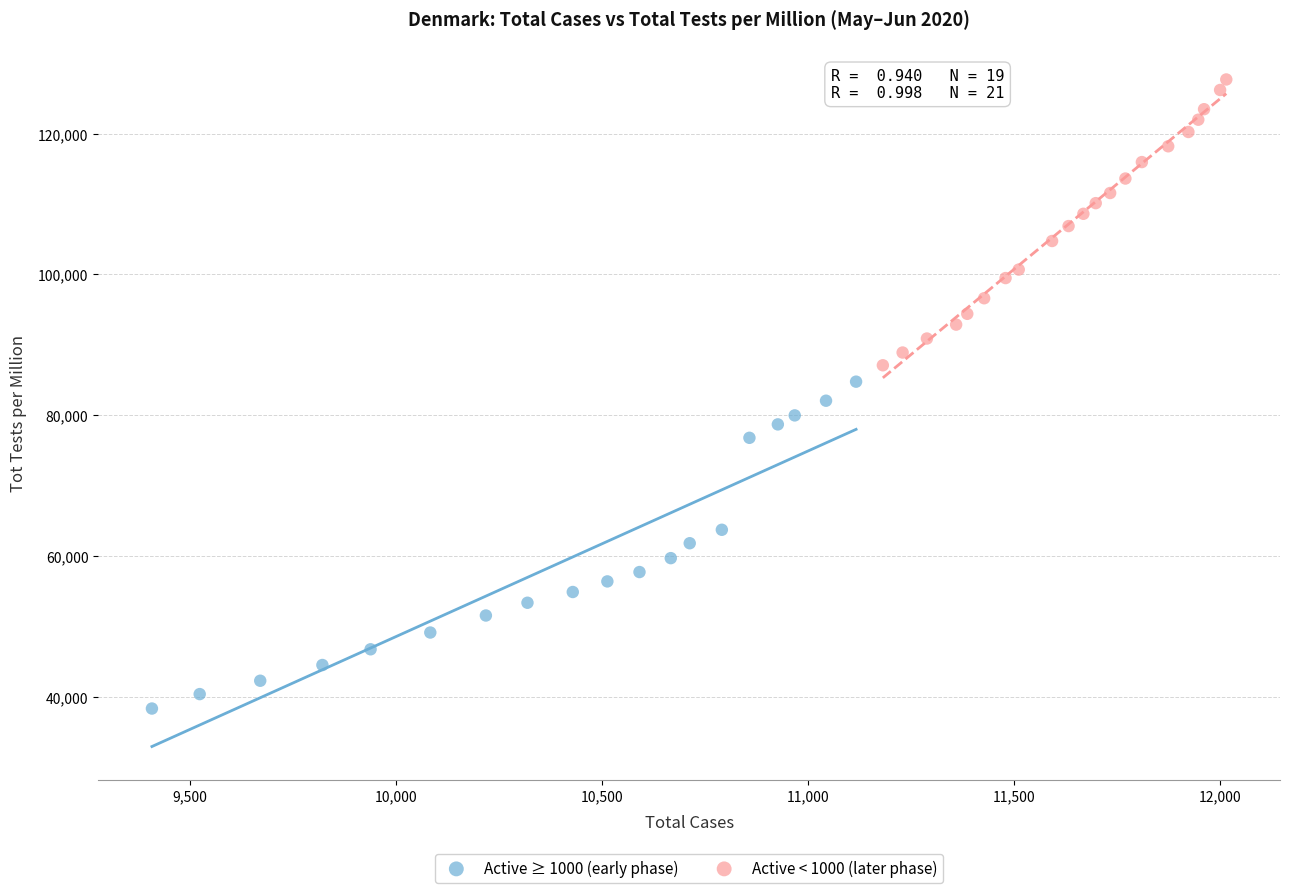

Which series reaches the minimum Y coordinate?

Active ≥ 1000 (early phase)